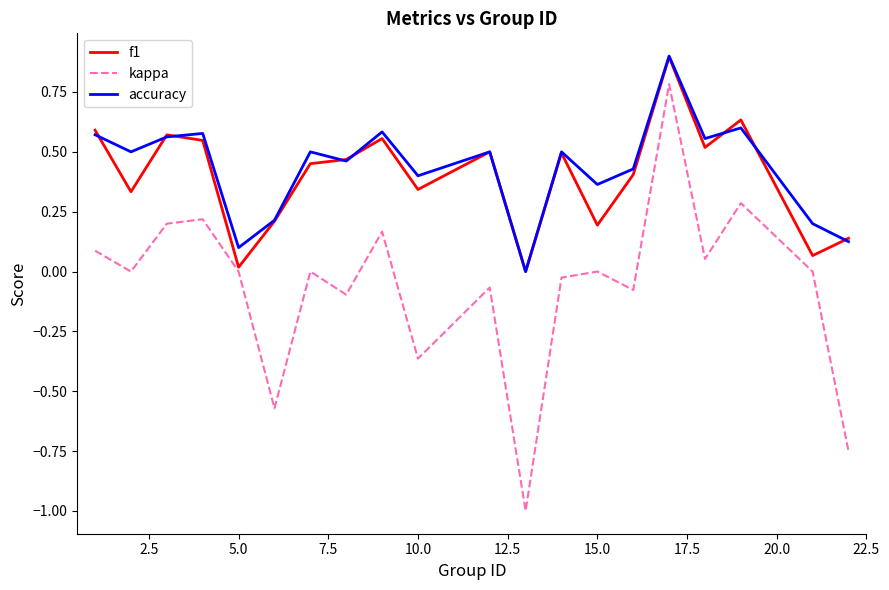

What is the minimum value for kappa?

-1.0